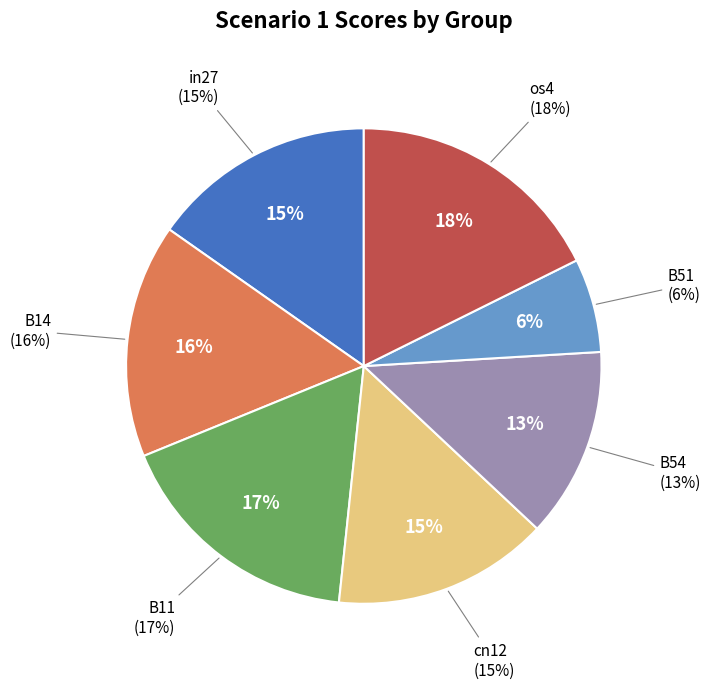

Count the number of slices in the pie.

7